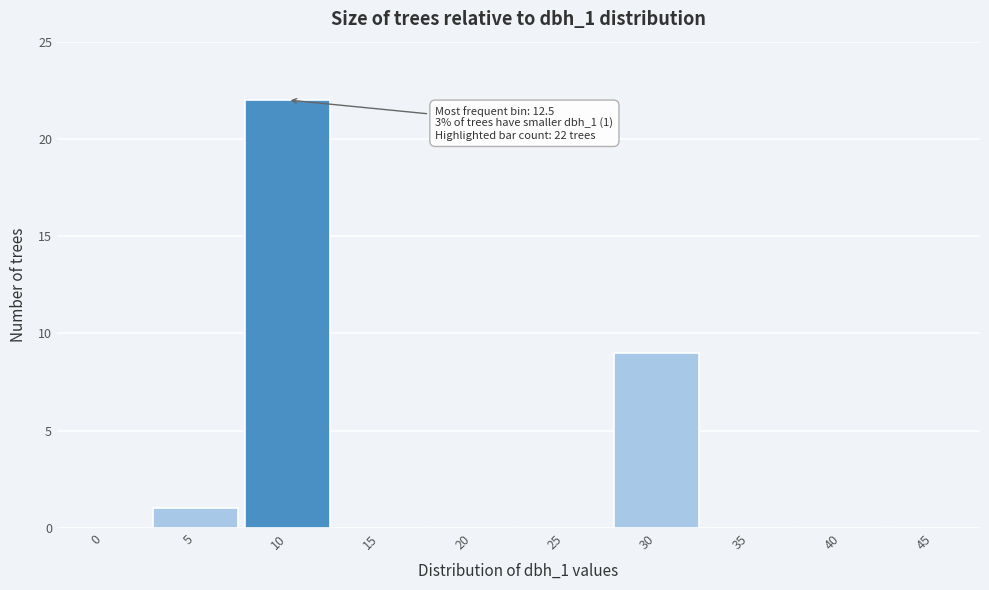

Reading left to right, transcribe all the data shown in this chart.

0=0	5=1	10=22	15=0	20=0	25=0	30=9	35=0	40=0	45=0